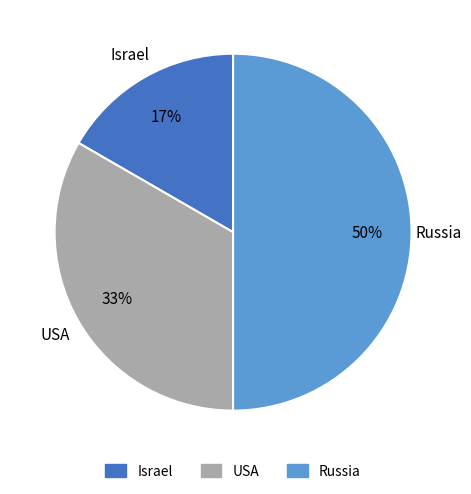

How many slices are in this pie chart?

3